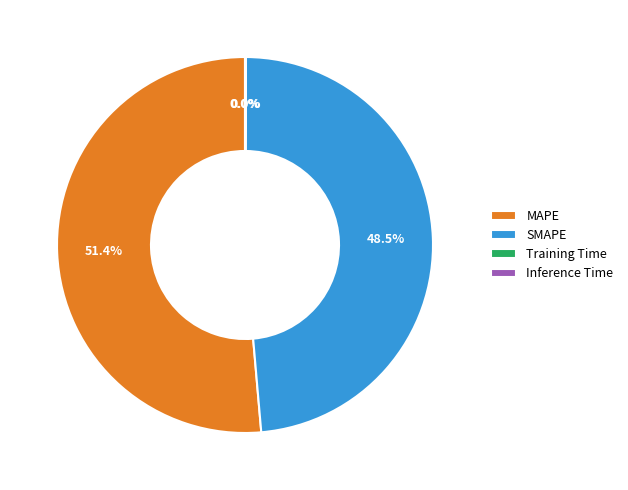

To the nearest percent, what percentage of the pie is MAPE?

51%